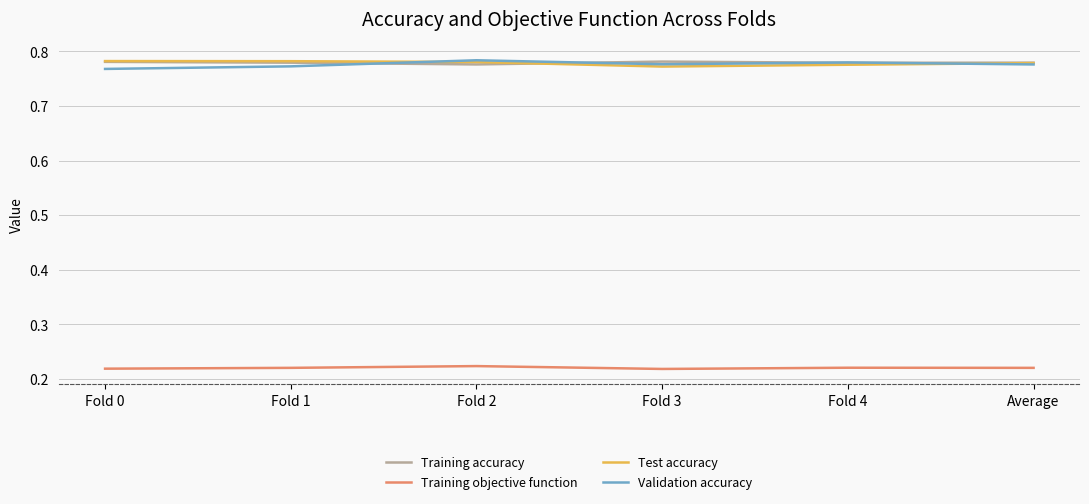

The Training accuracy series shows 0.3 at Average. True or false?

False